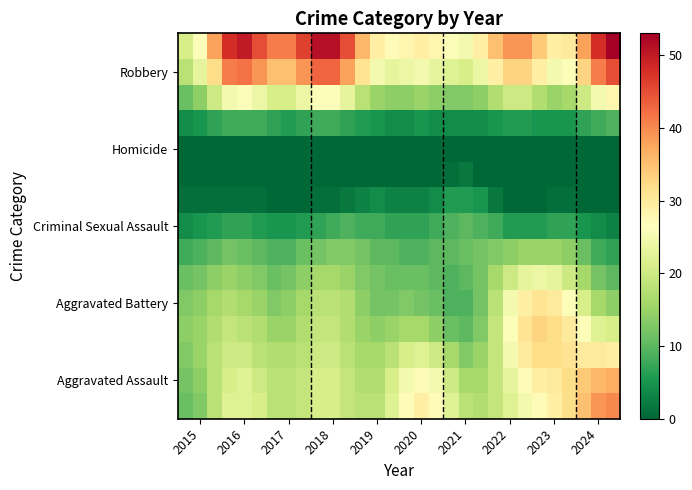

At how many categories does at least one series exceed 34?

17